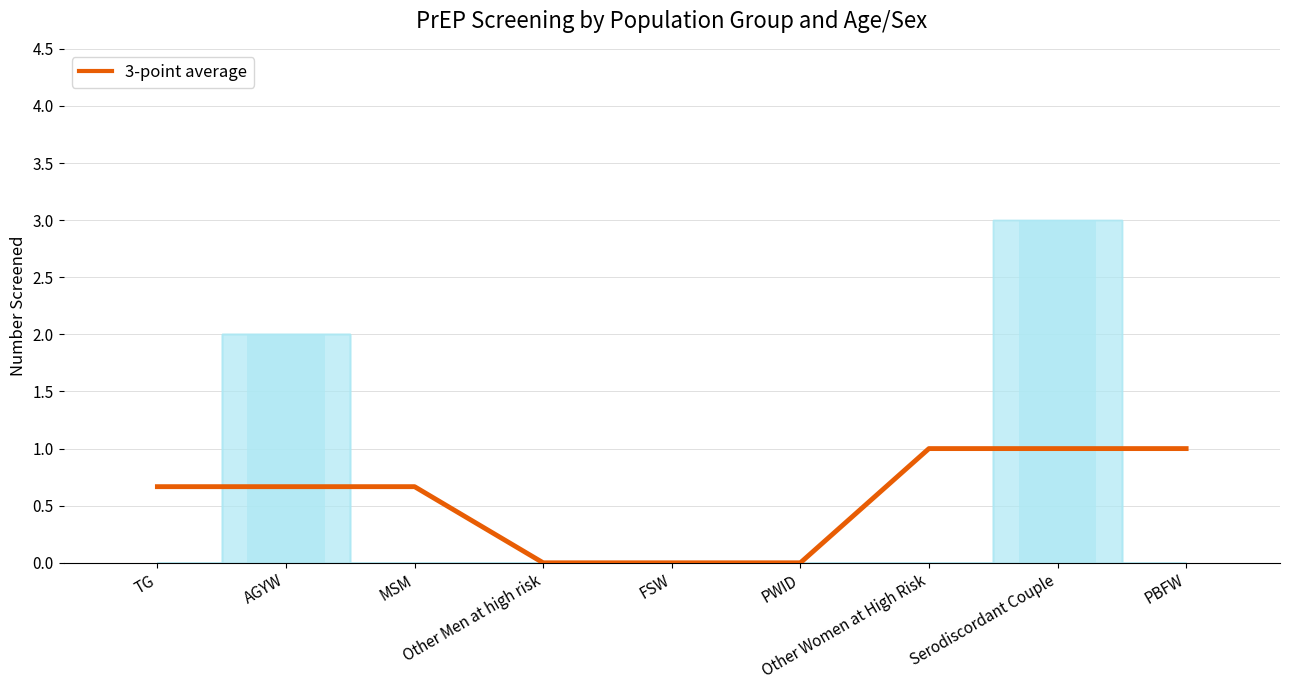

What is the change in value from TG to Other Men at high risk?

-0.7